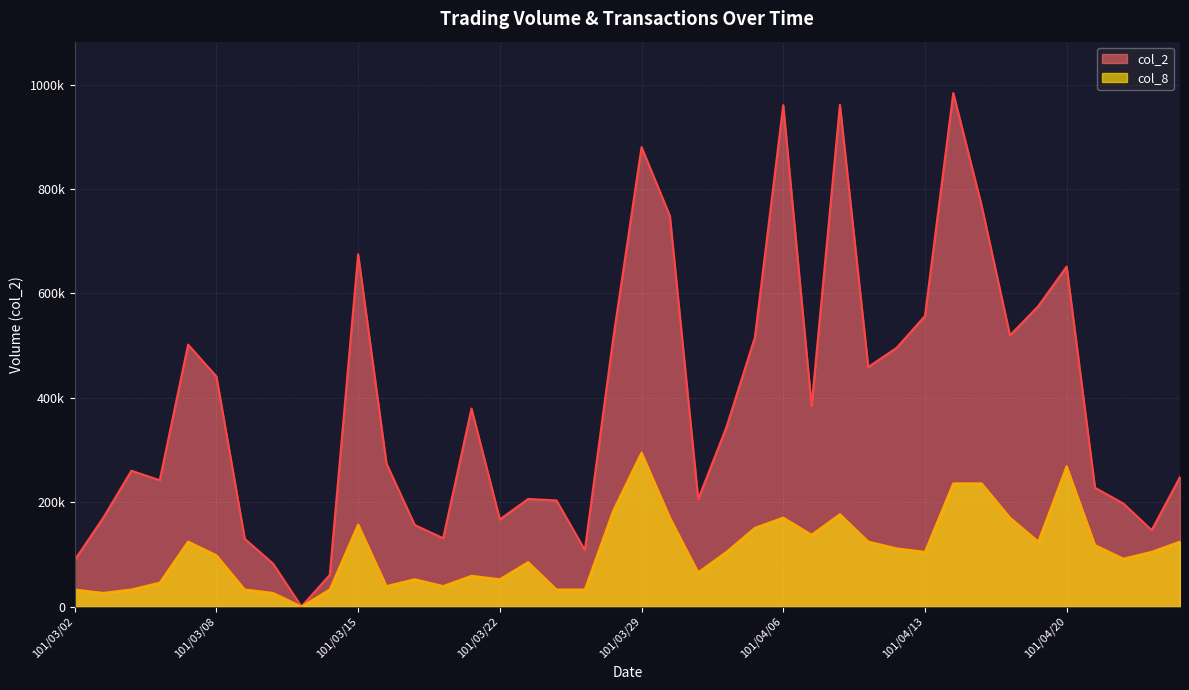

How many lines are shown in the chart?

2